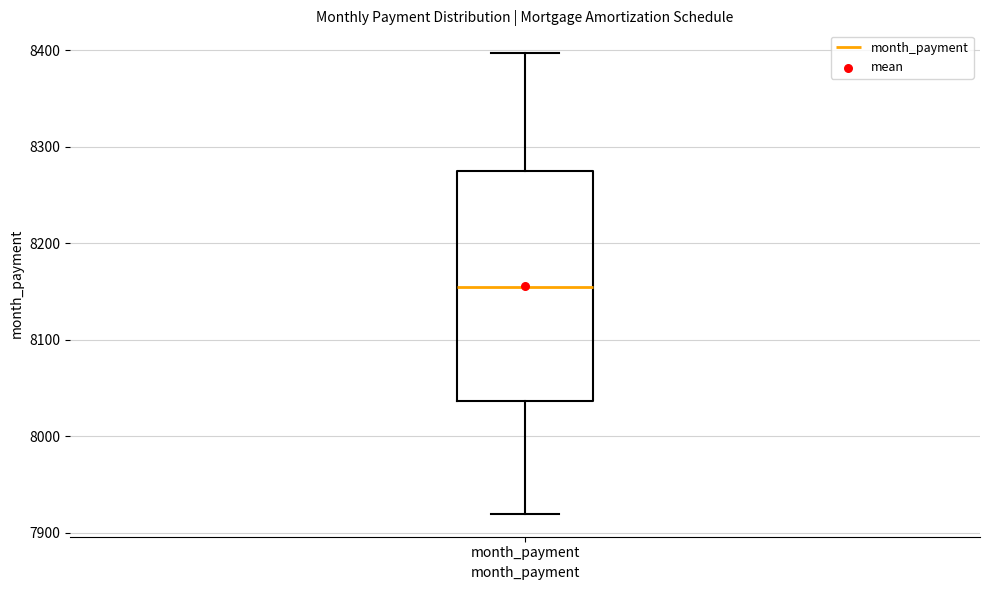

Where does the upper whisker of the box for month_payment end on the y-axis? The values are not printed on the chart, so give them approximately, as read against the axis.

8400